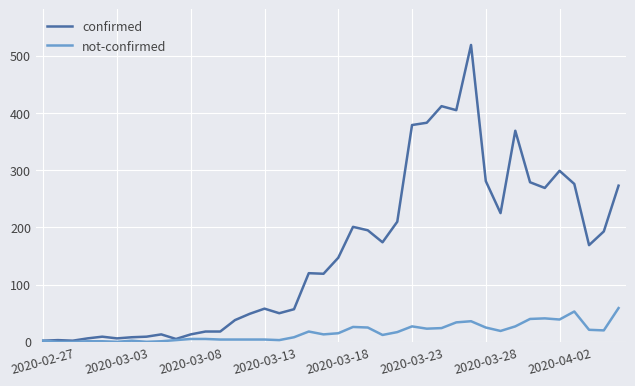

Which series has the largest total across all categories?

confirmed